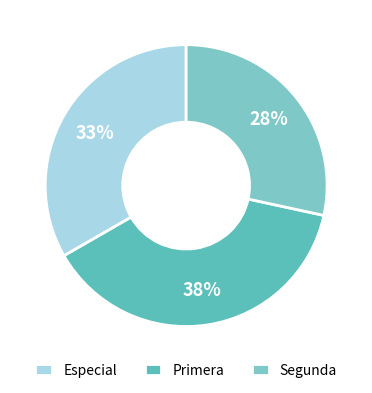

How many slices are in this pie chart?

3